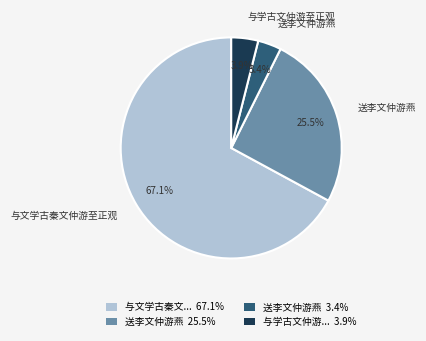

Is there a majority slice in this chart?

Yes